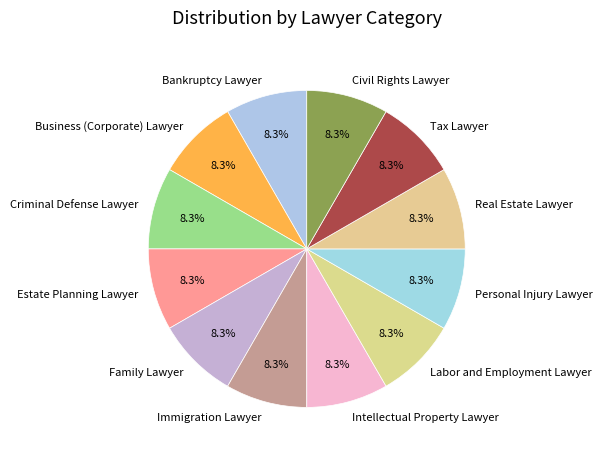

What percentage is the Criminal Defense Lawyer slice, to the nearest percent?

8%